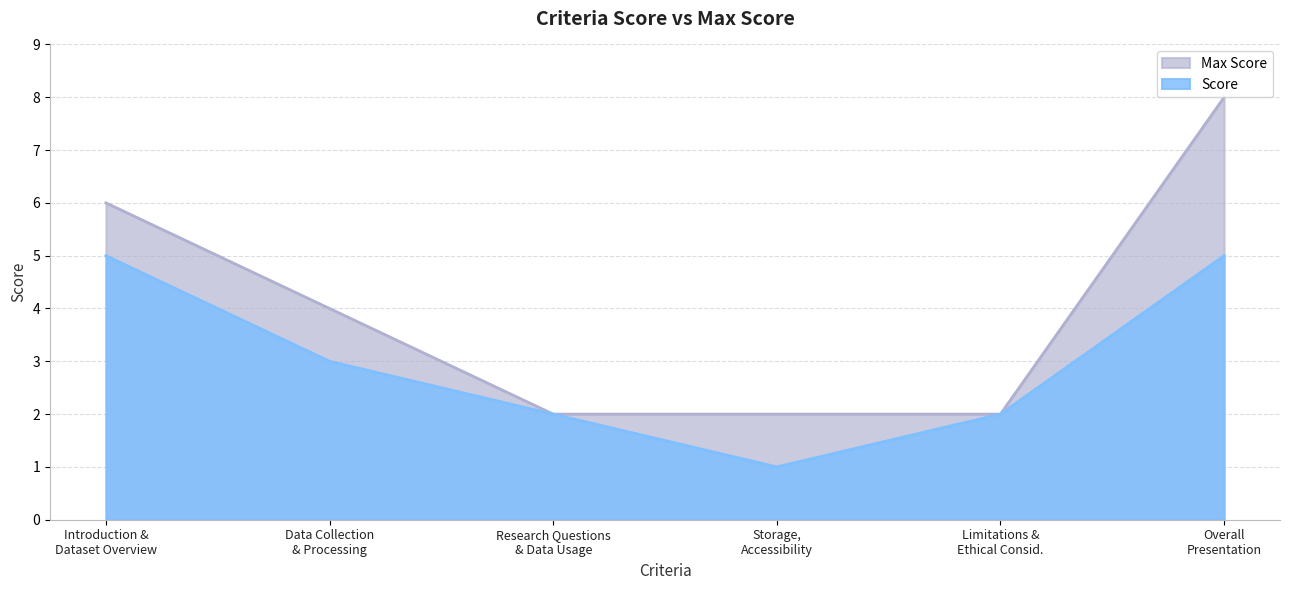

True or false: Score and Max Score cross at least once.

False